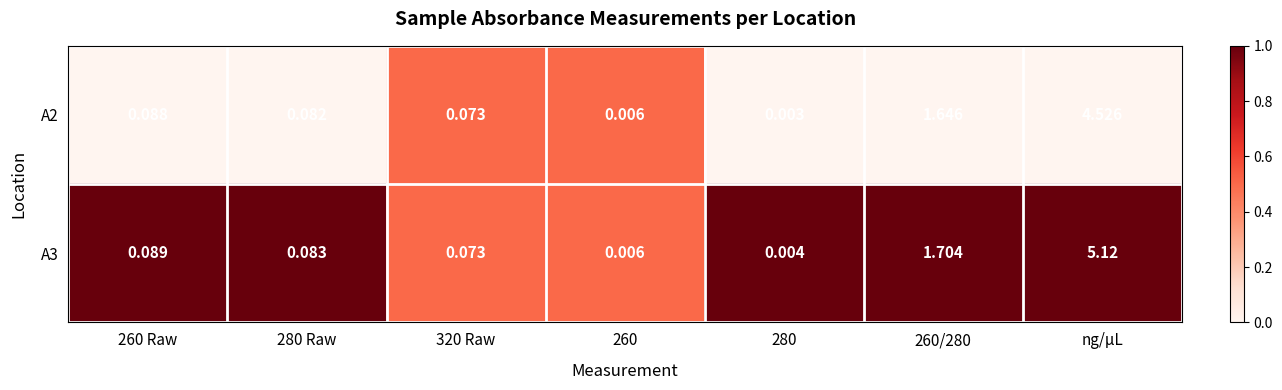

Which series has the largest total across all categories?

A3